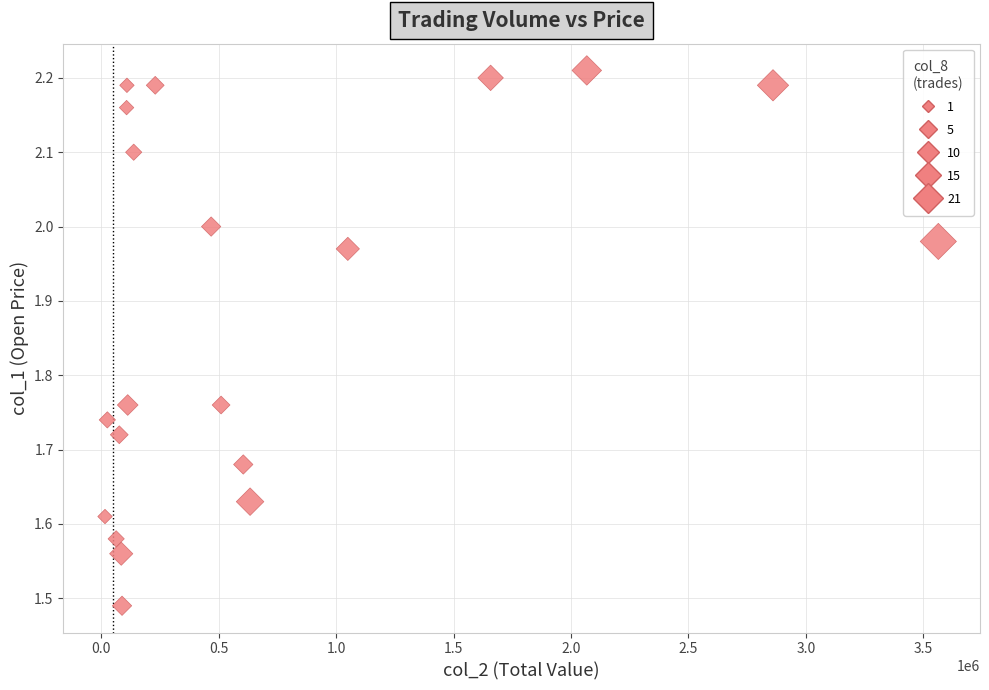

What is the range of X values (max minus min)?

3548280.0